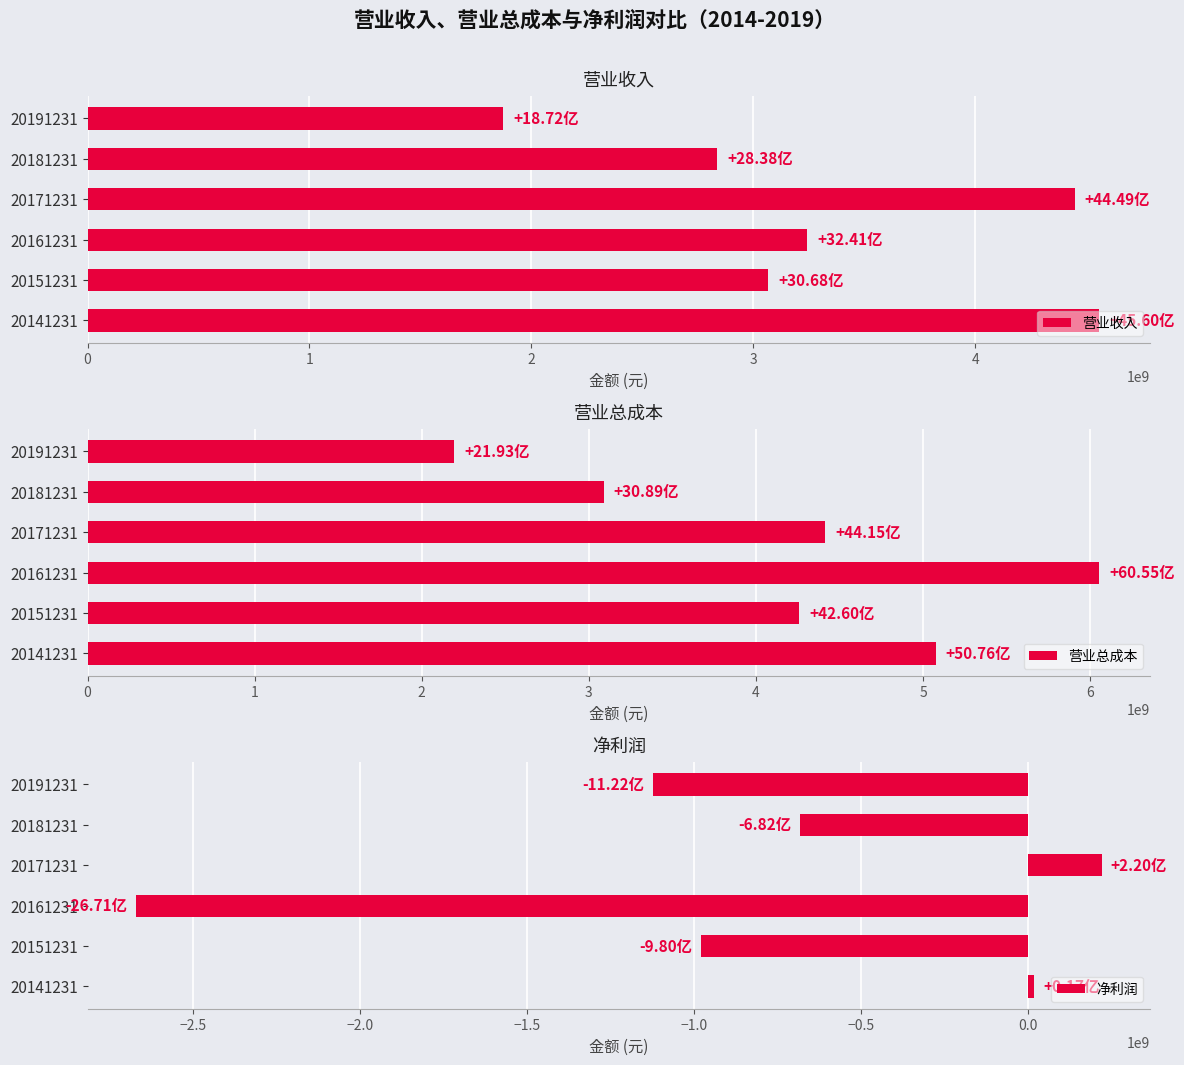

What is the average value of the 营业收入 series?

3337745994.8